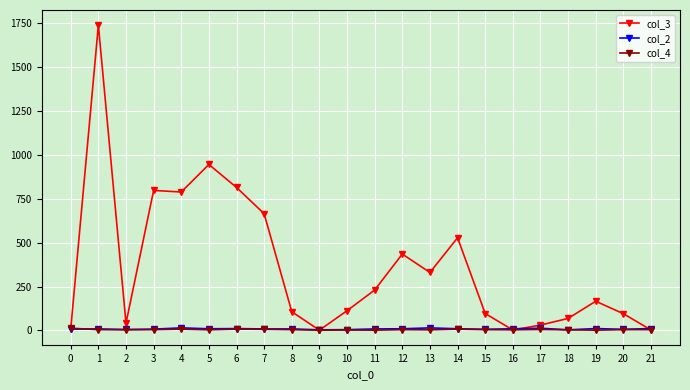

How many data points in col_2 are less than 8?

8